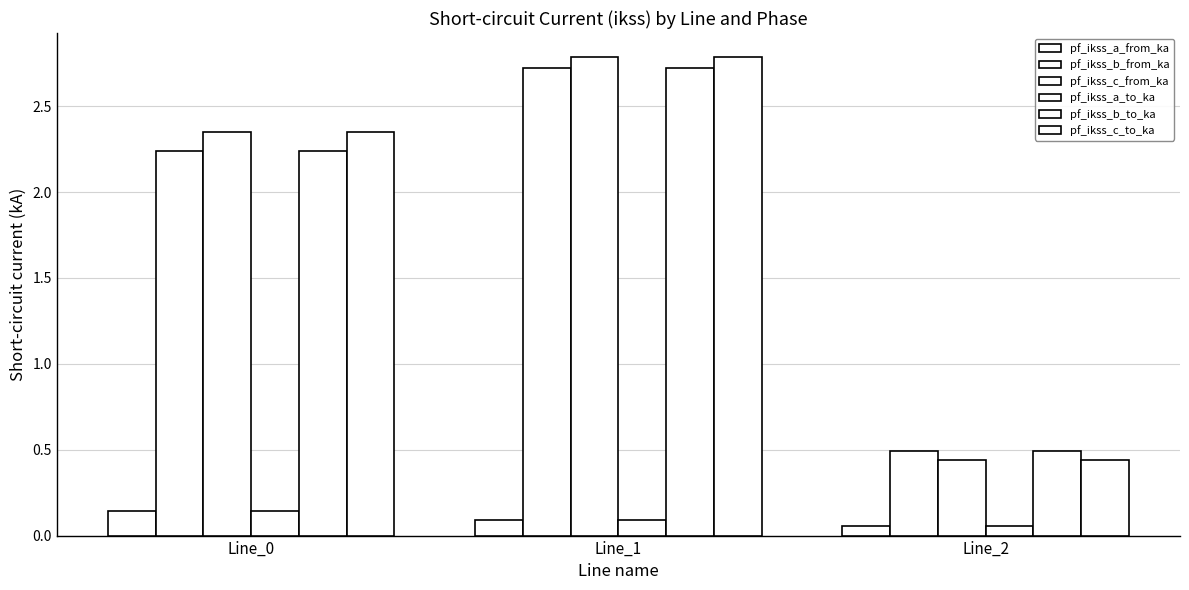

True or false: pf_ikss_c_to_ka has a value of 3.9 at Line_0.

False